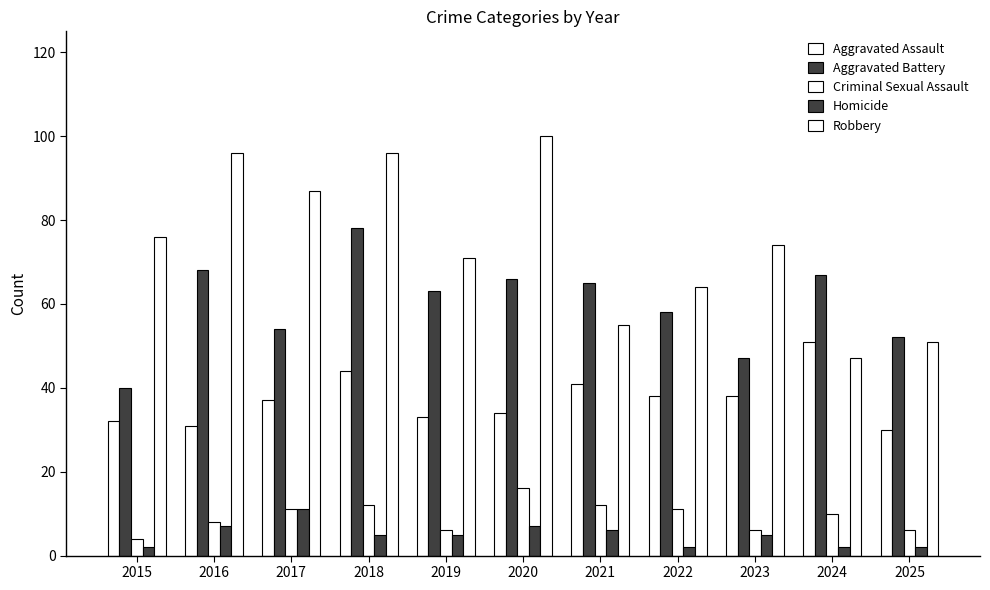

What is the sum of the Robbery values at 2021 and 2016?

151